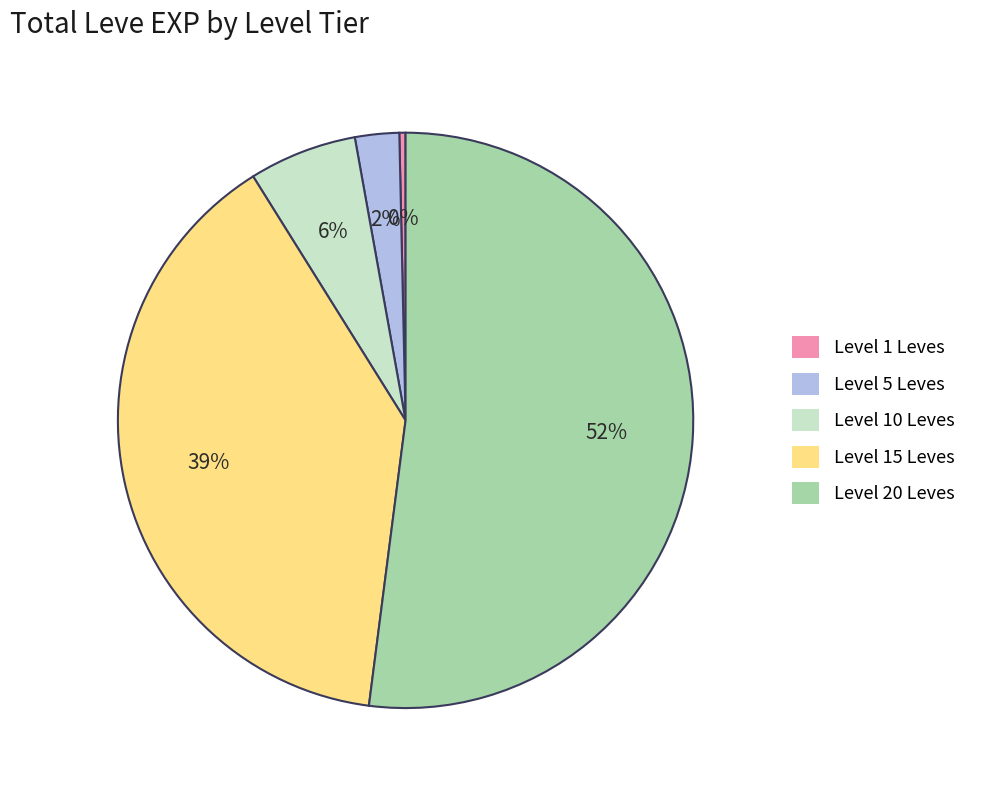

True or false: Level 20 Leves accounts for 37% of the total.

False